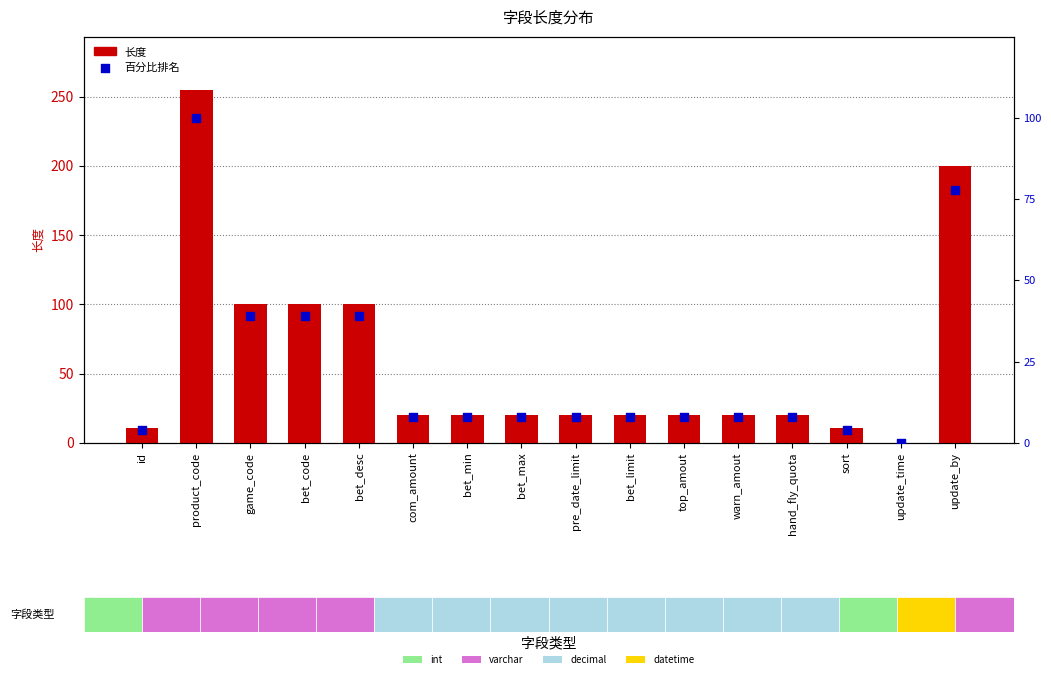

At which category is the sum across all series the highest?

product_code